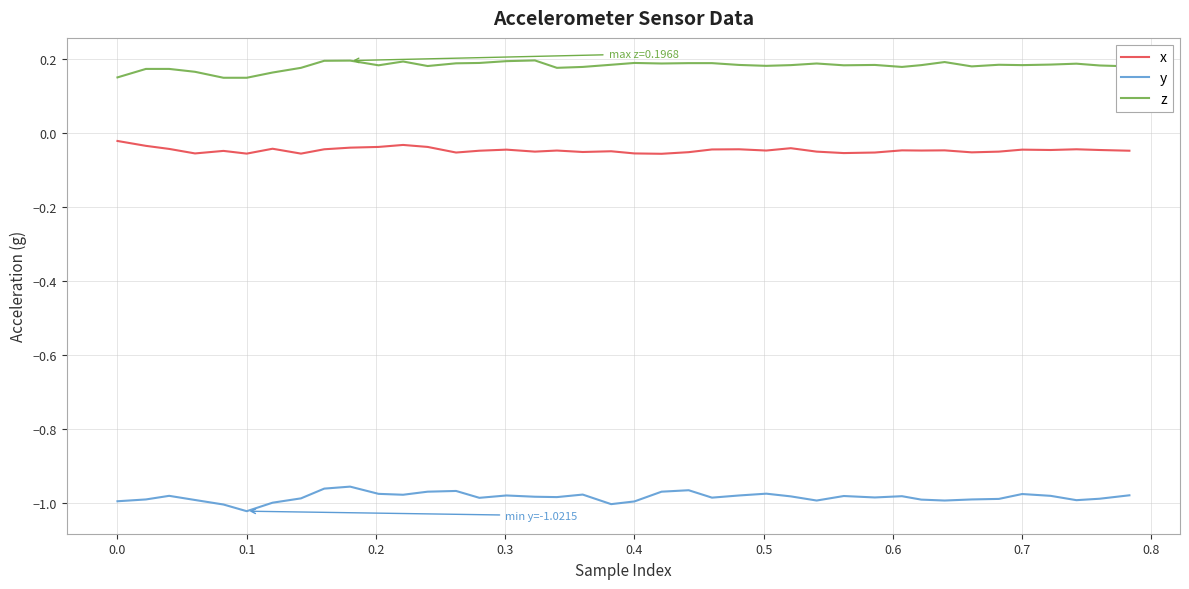

Which series has the largest total across all categories?

z